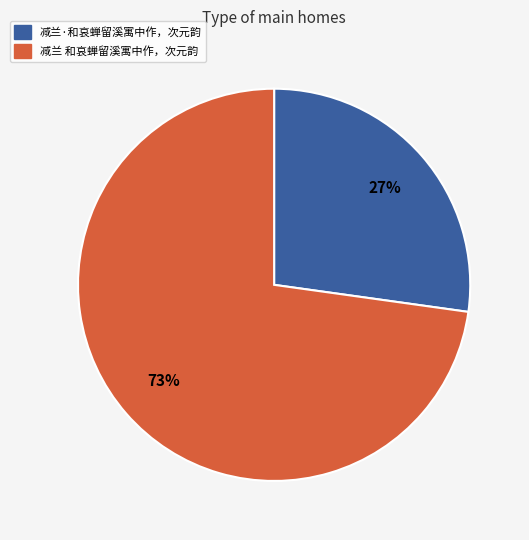

How many segments does this pie chart have?

2